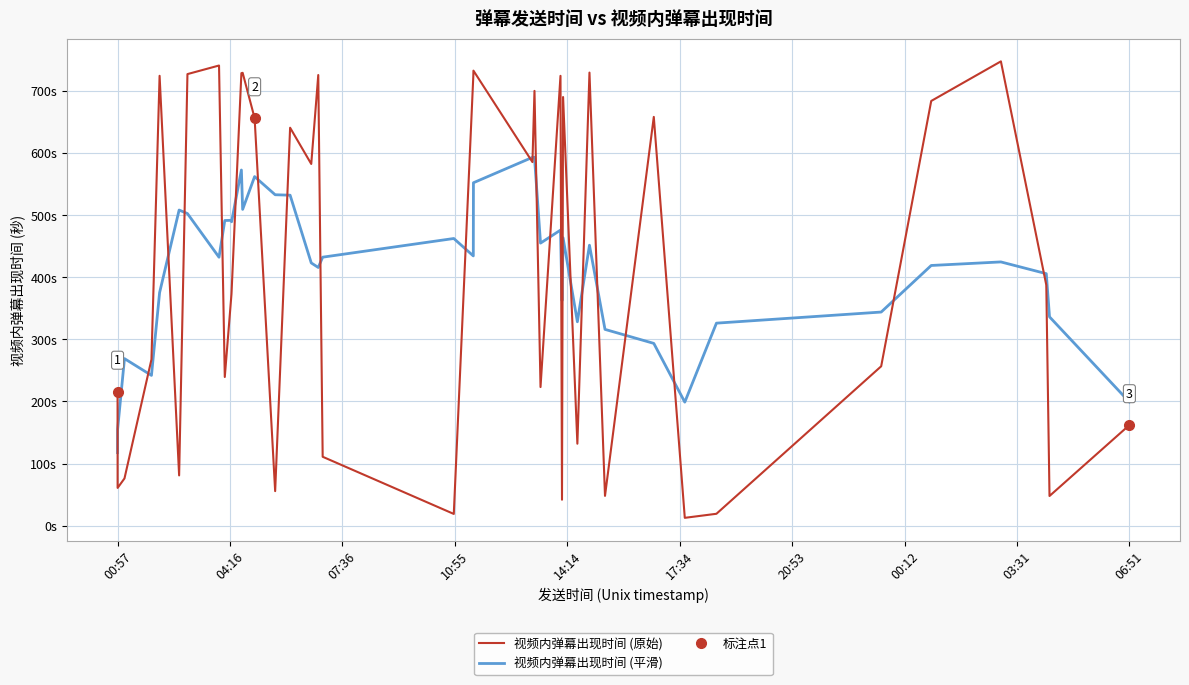

True or false: 视频内弹幕出现时间 (平滑) and 视频内弹幕出现时间 (原始) cross at least once.

True